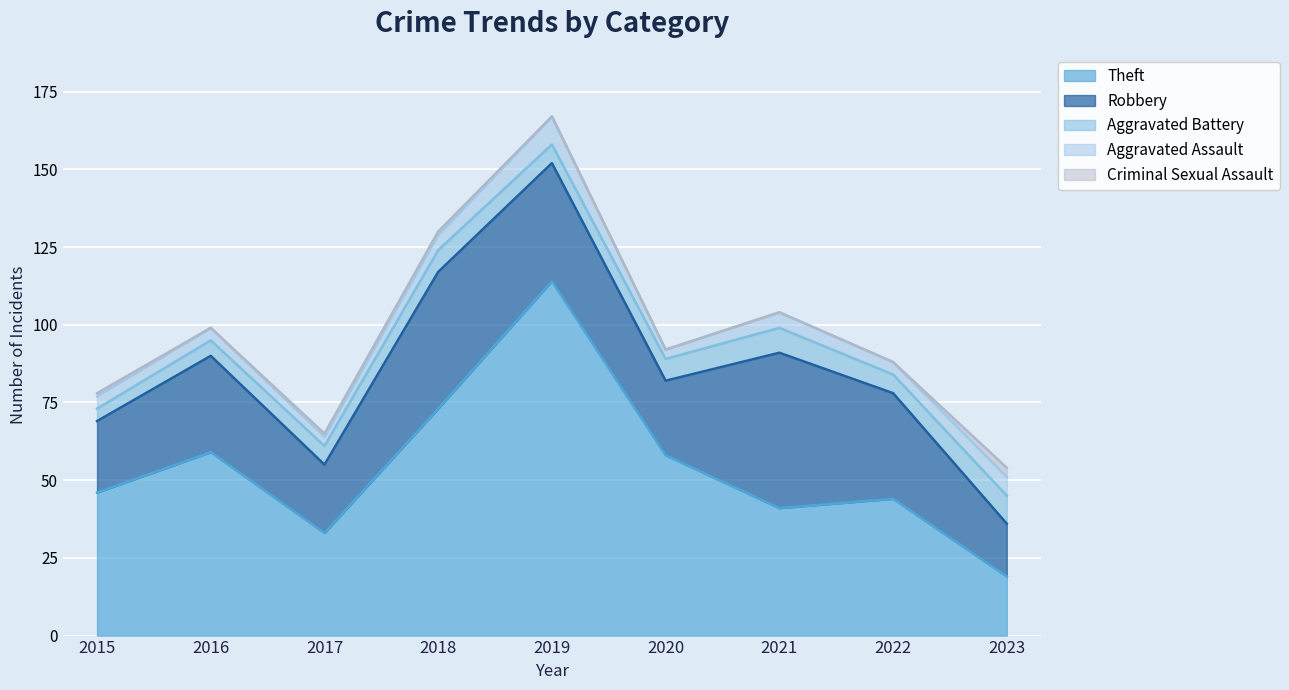

True or false: Aggravated Battery and Criminal Sexual Assault intersect in this chart.

False